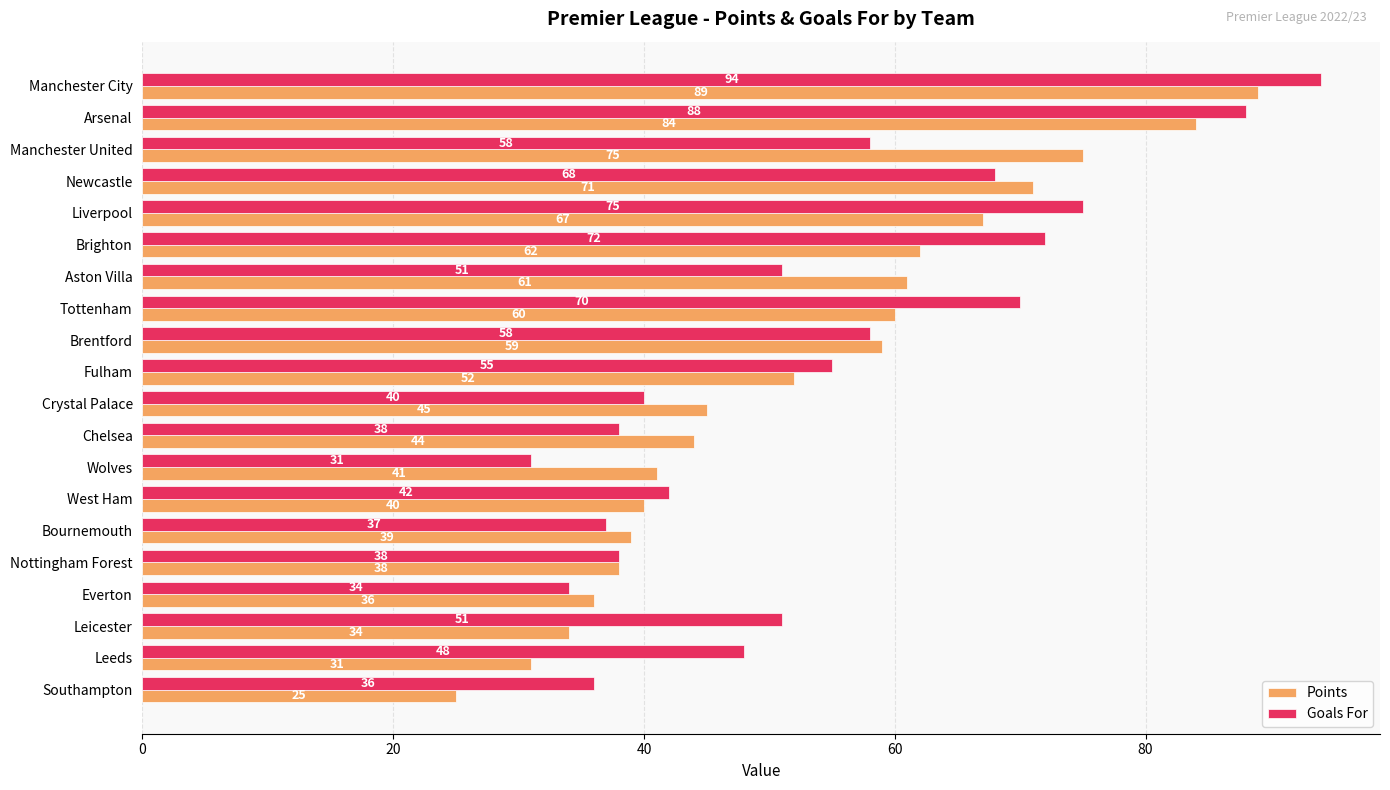

What is the minimum value shown in the chart?

25